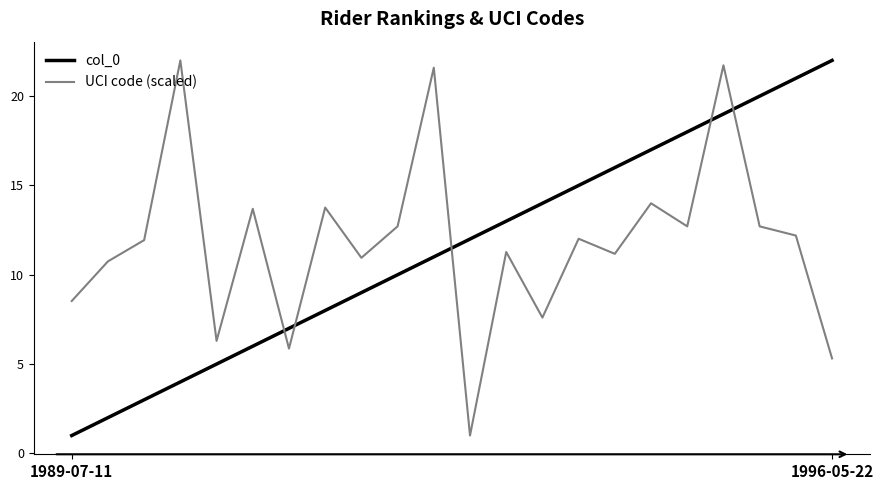

What is the difference between the maximum and minimum values in the UCI code (scaled) series?

21.0